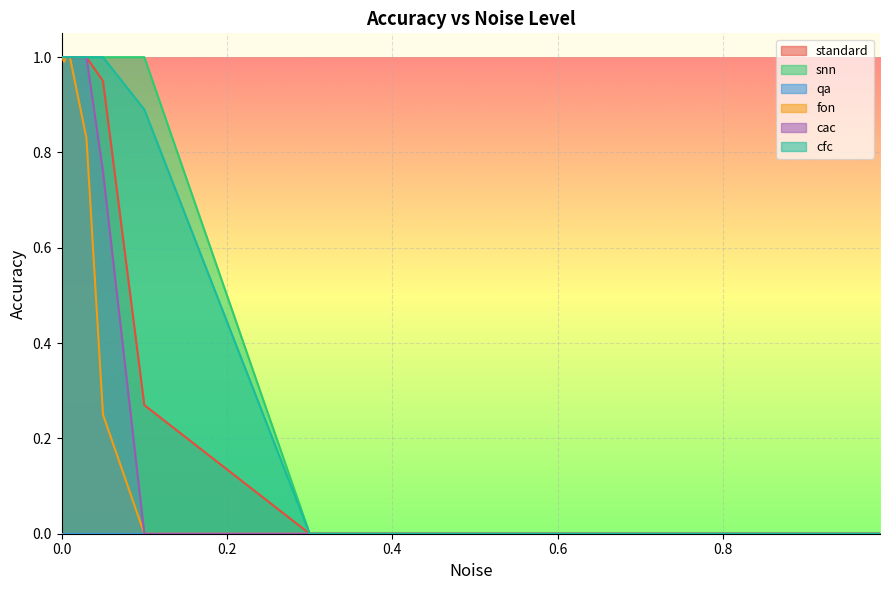

What is the label of the 11th point from the left?

0.1